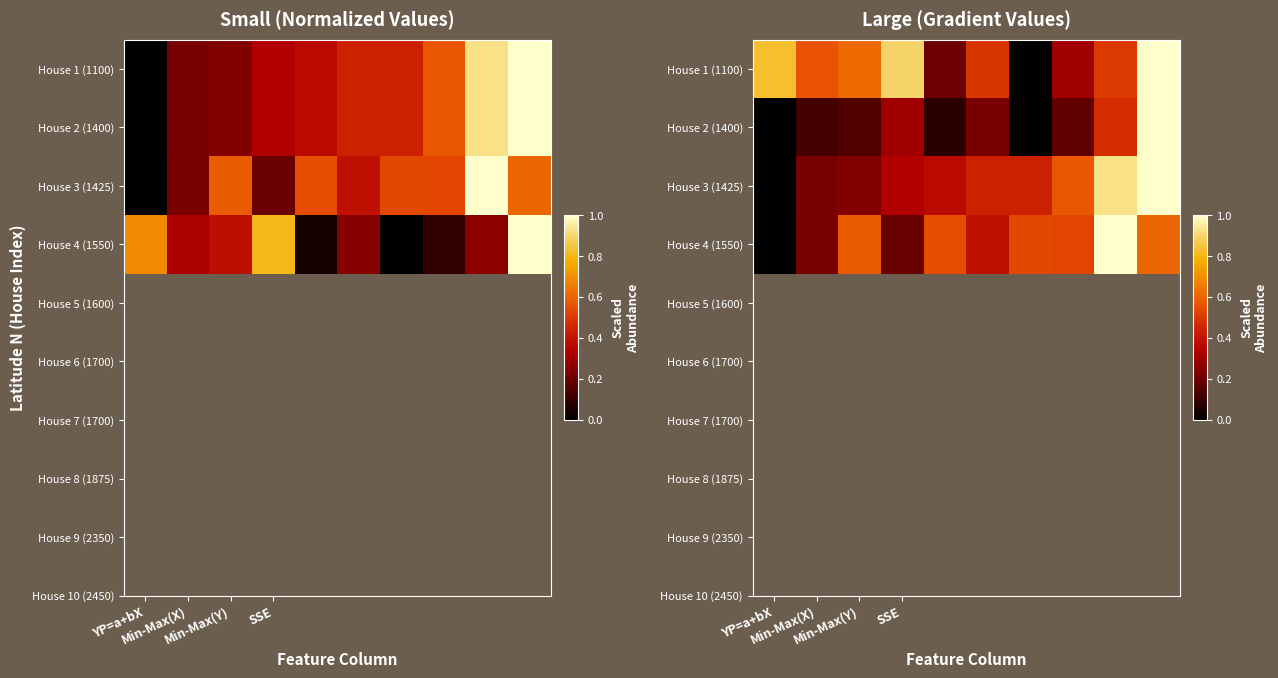

Where is House 3 (1425) nearest to the value 0?

YP=a+bX